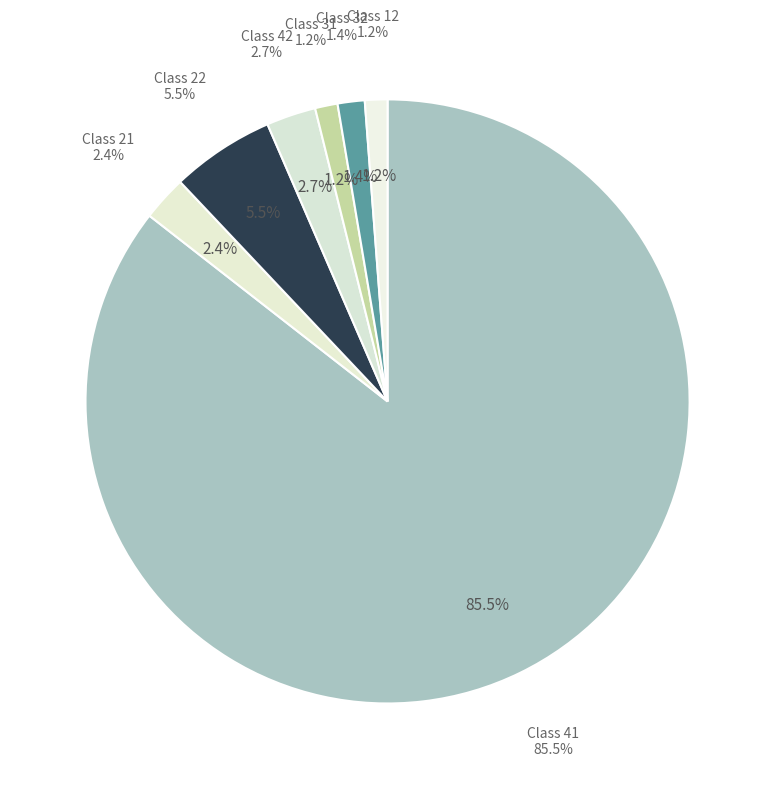

Do 31 and 41 together represent more than half of the pie?

Yes